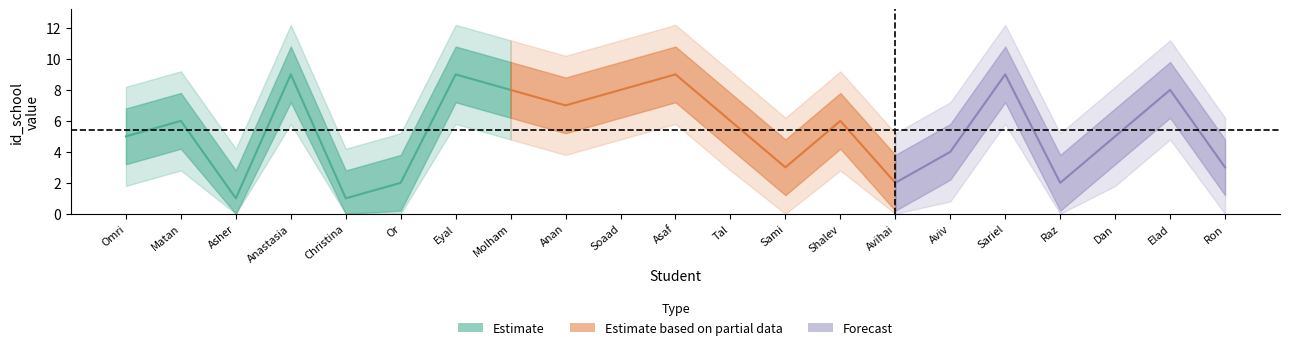

Does the chart have visible grid lines?

No